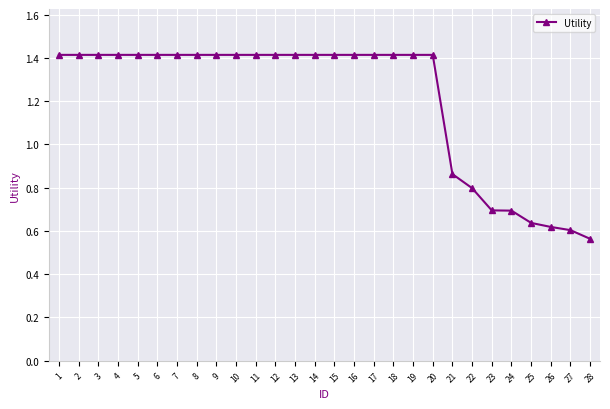

Which label corresponds to the smallest value in the chart?

28